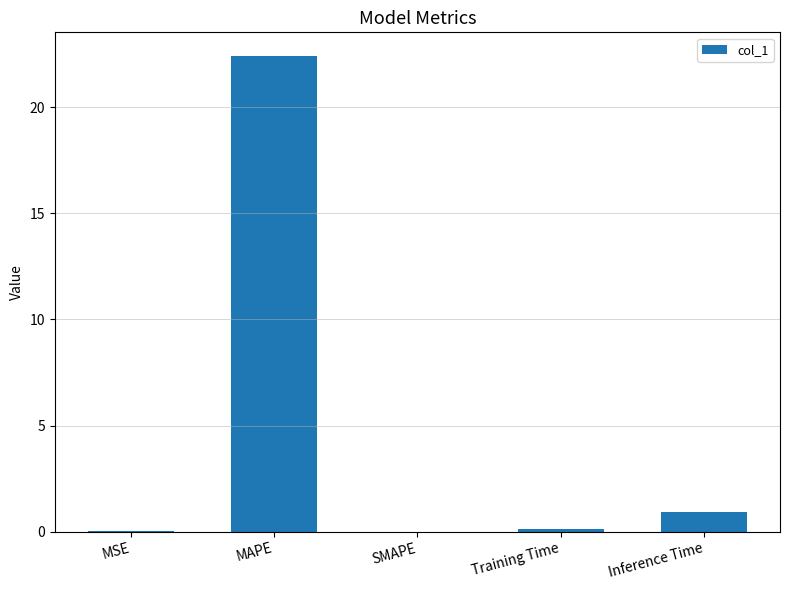

What is the change in value from SMAPE to Inference Time?

+0.9